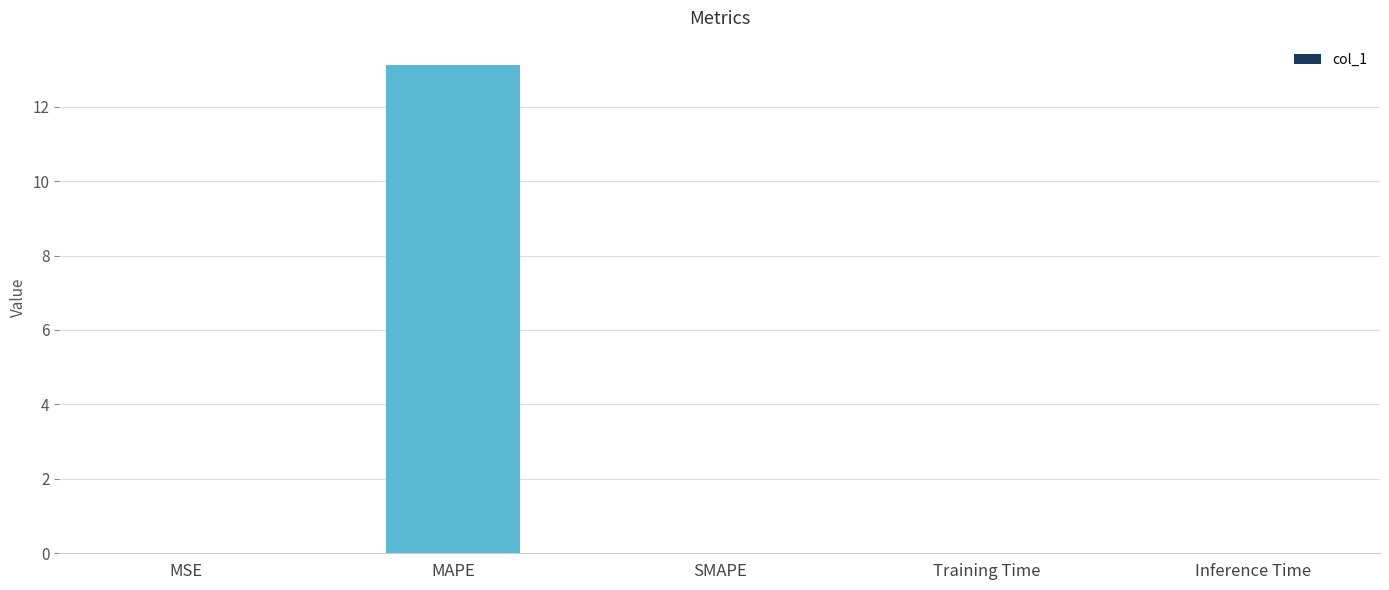

True or false: the data shows 0.0 at MSE.

True